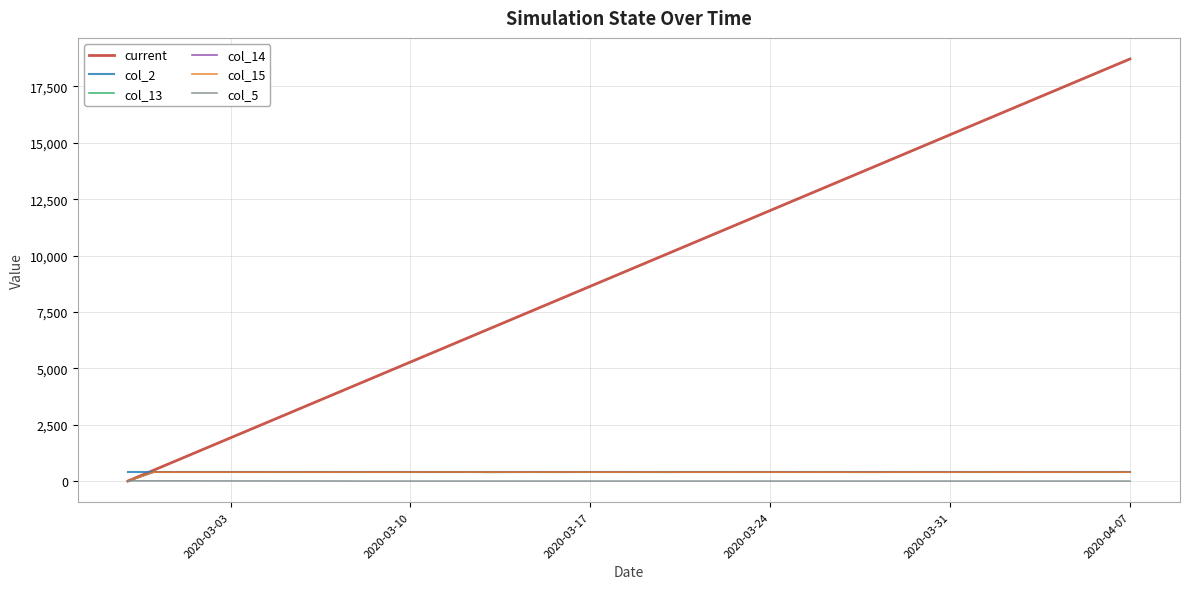

What is the maximum value shown in the chart?

18720